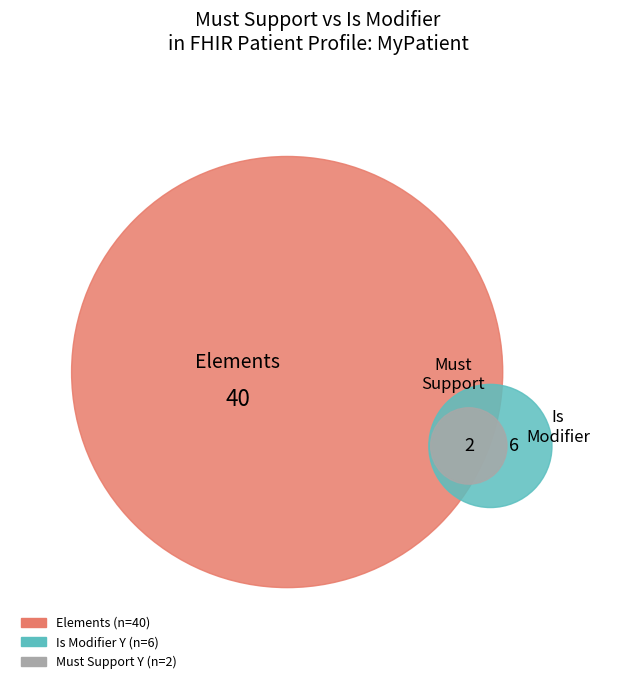

To the nearest percent, what is the average slice percentage?

2%